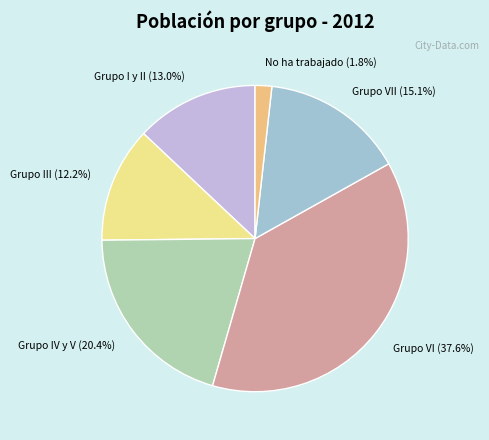

How many segments does this pie chart have?

6